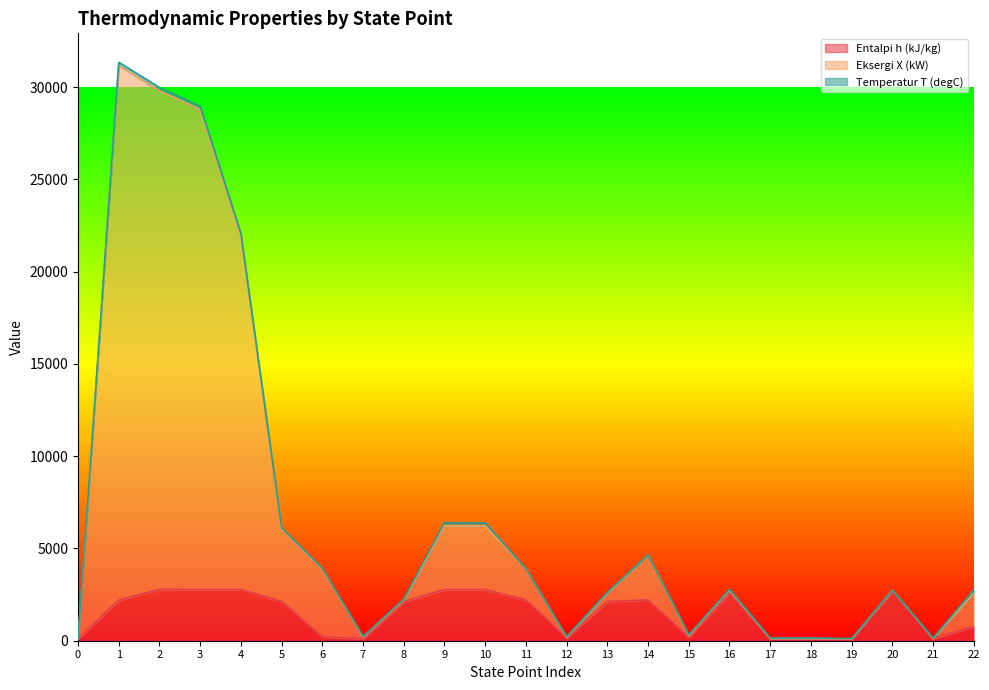

At which category does Eksergi X (kW) reach its first local valley?

7